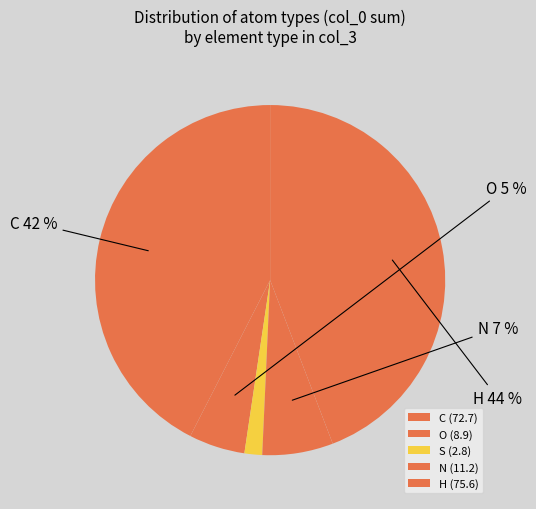

Count the number of slices in the pie.

5